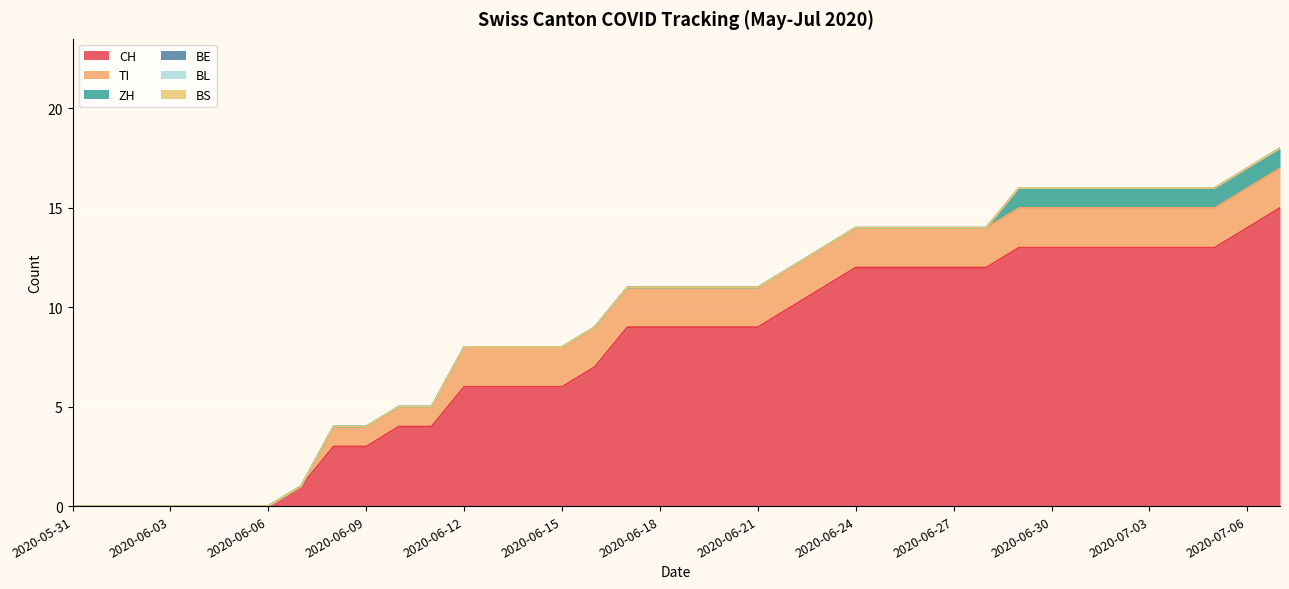

True or false: BS and BE cross at least once.

False